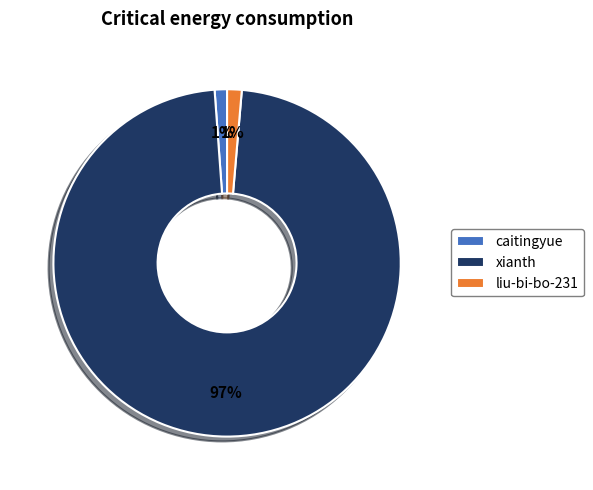

Between xianth and caitingyue, which is larger?

xianth